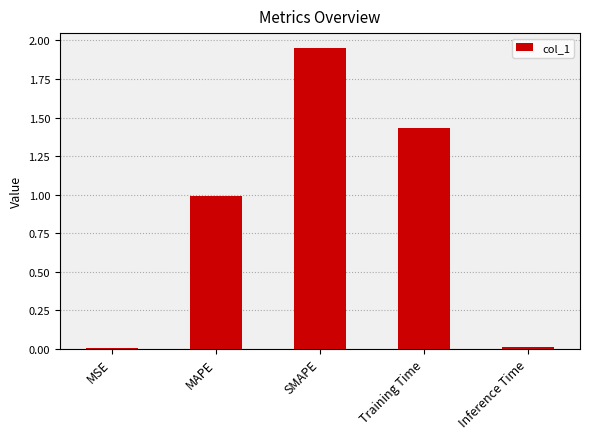

The value at Inference Time is 0.0. True or false?

True